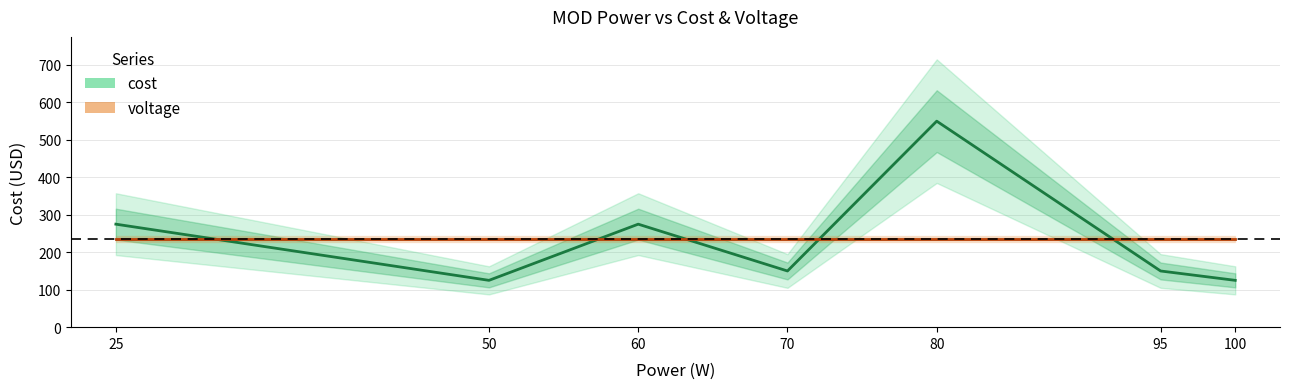

Which label corresponds to the smallest value in the chart?

50